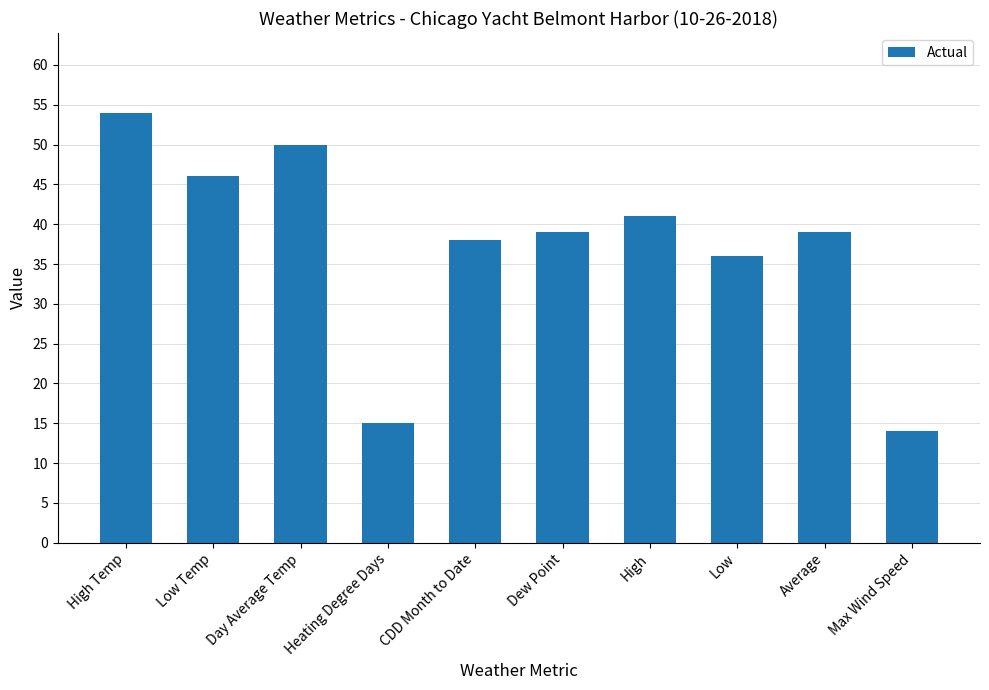

What is the sum of the values at Max Wind Speed and Low Temp?

60